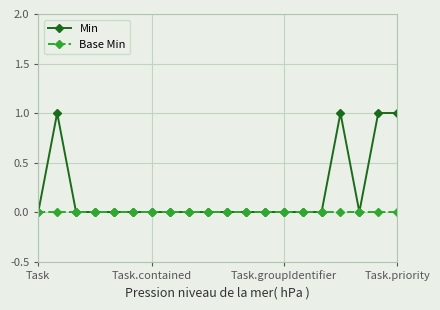

Which series has the widest spread of values?

Min